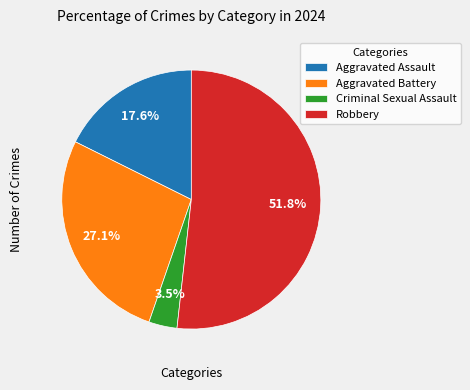

Rank the categories by value from highest to lowest.

Robbery, Aggravated Battery, Aggravated Assault, Criminal Sexual Assault